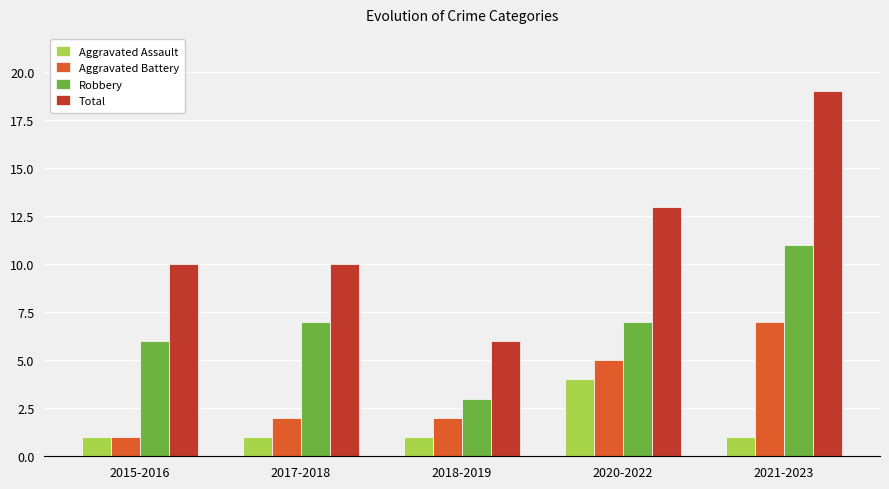

How many categories are shown in the chart?

5